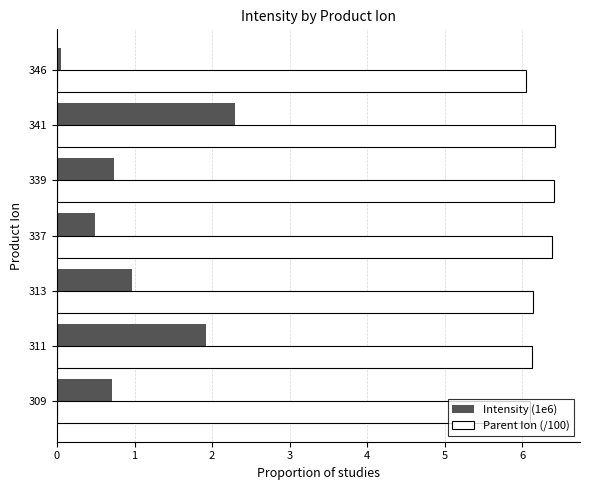

List the series in order of their peak value, lowest first.

Intensity (1e6), Parent Ion (/100)